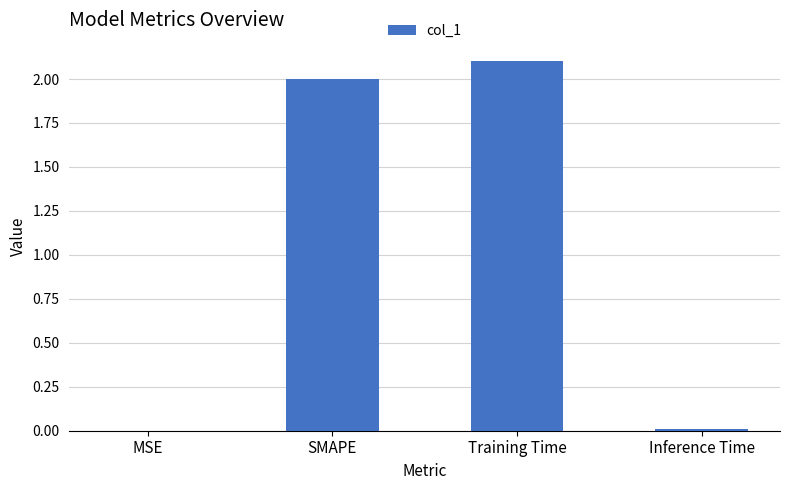

Between SMAPE and MSE, which is larger?

SMAPE